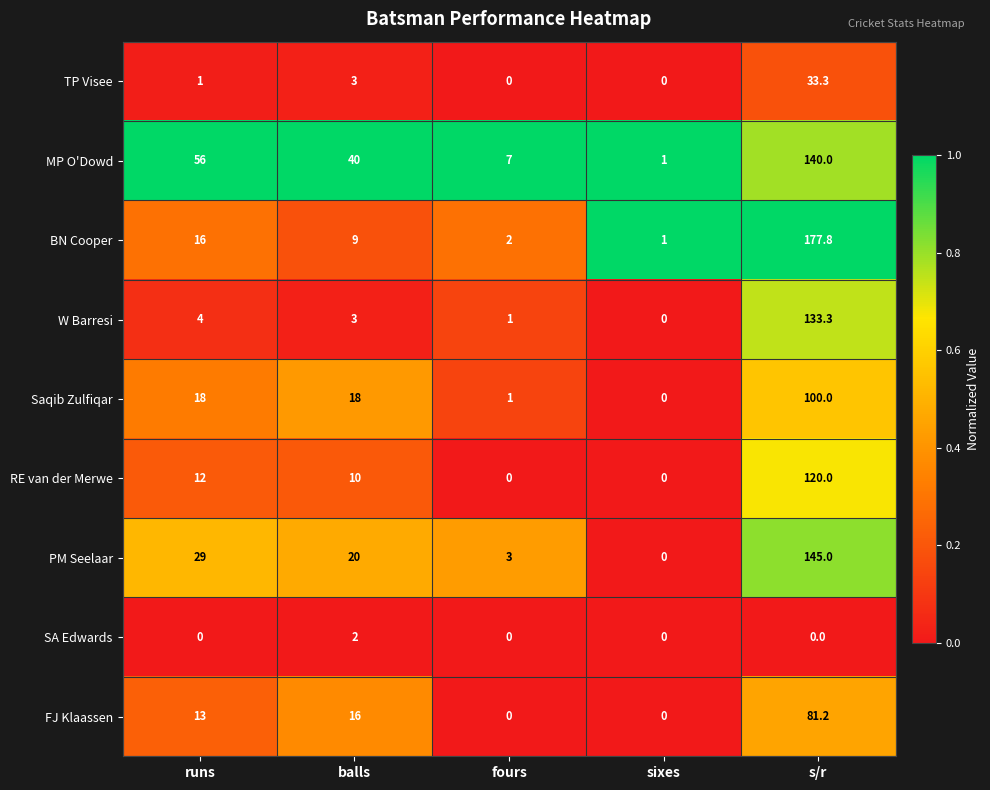

Count the number of data series in this chart.

9